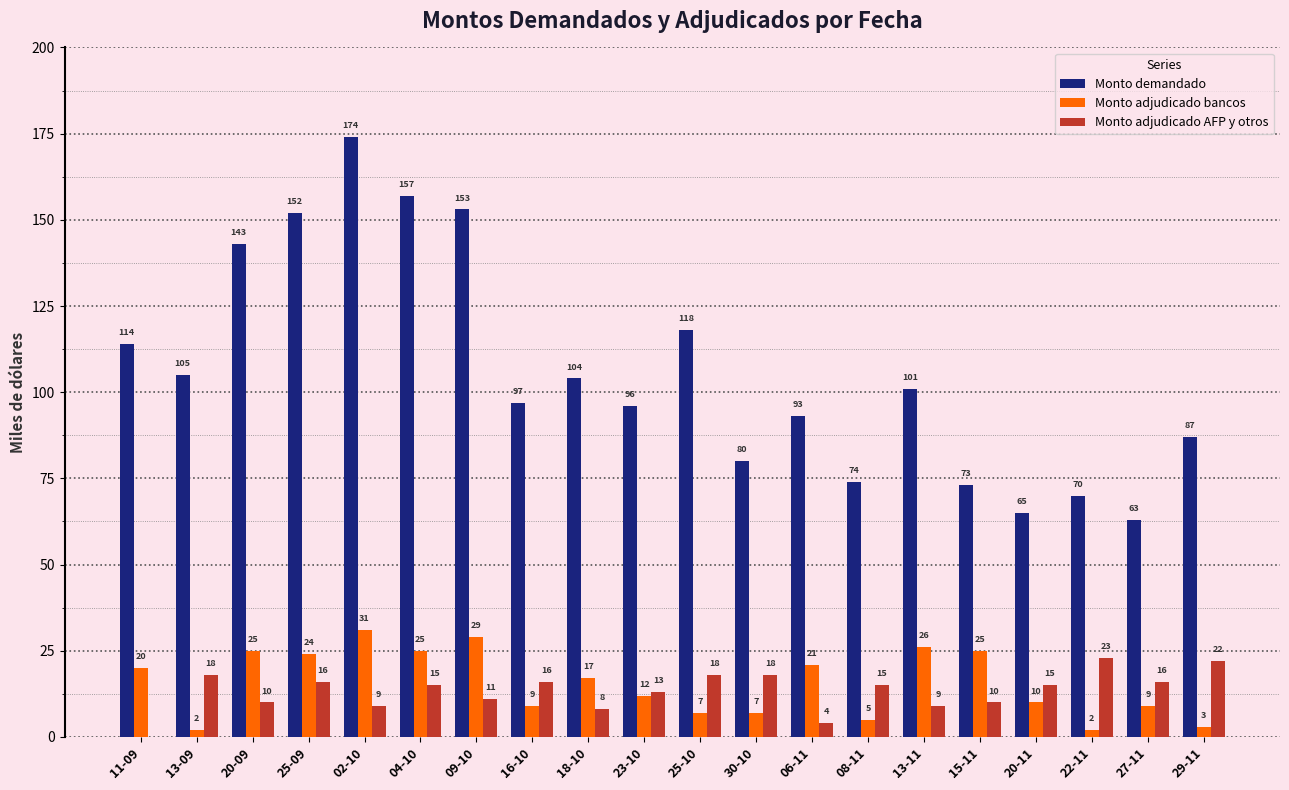

Count the number of data series in this chart.

3